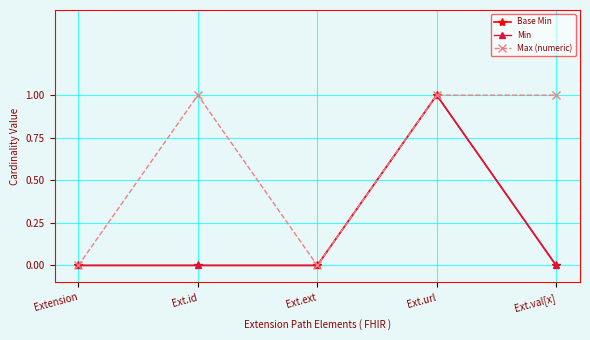

At which category does the chart reach its peak across all series?

Ext.url